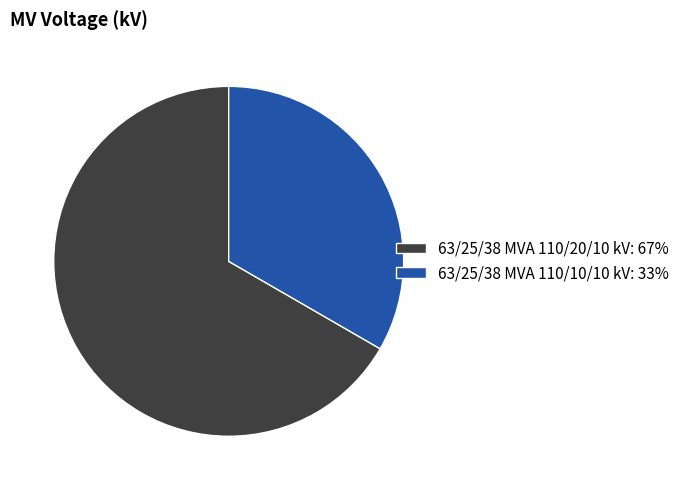

What is the ratio of the value at 63/25/38 MVA 110/10/10 kV: 33% to the value at 63/25/38 MVA 110/20/10 kV: 67%?

0.5